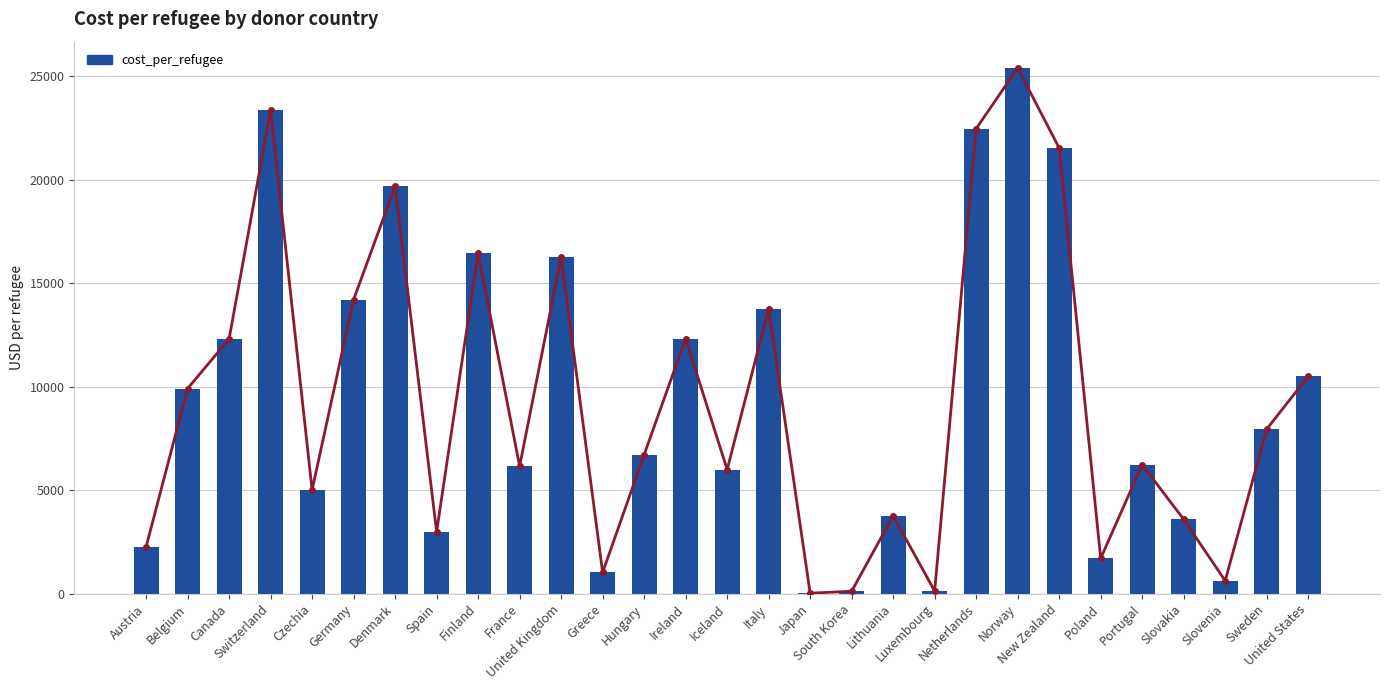

Between Sweden and United States, which is larger?

United States